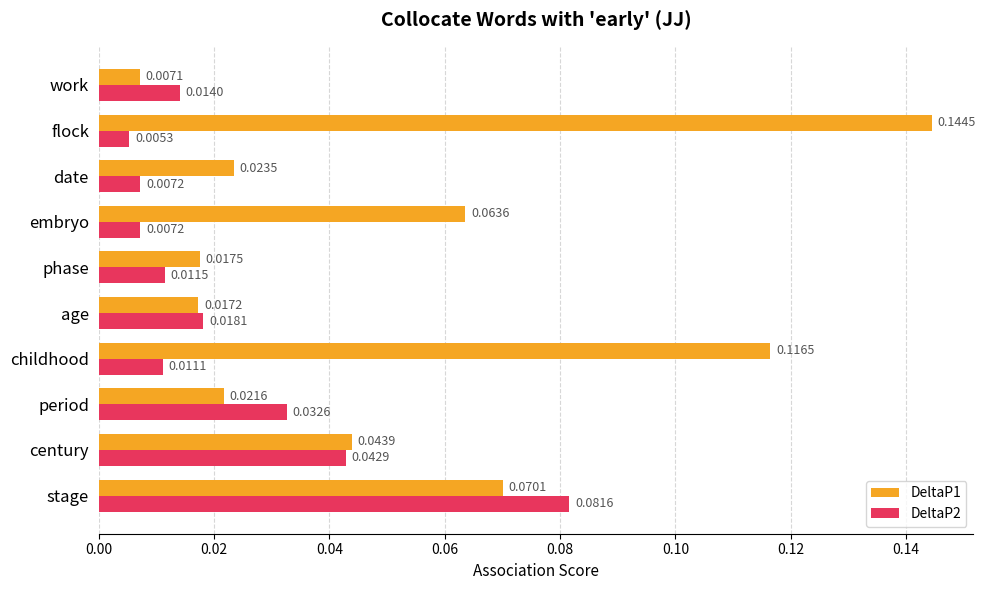

At which label does DeltaP1 reach its peak?

flock